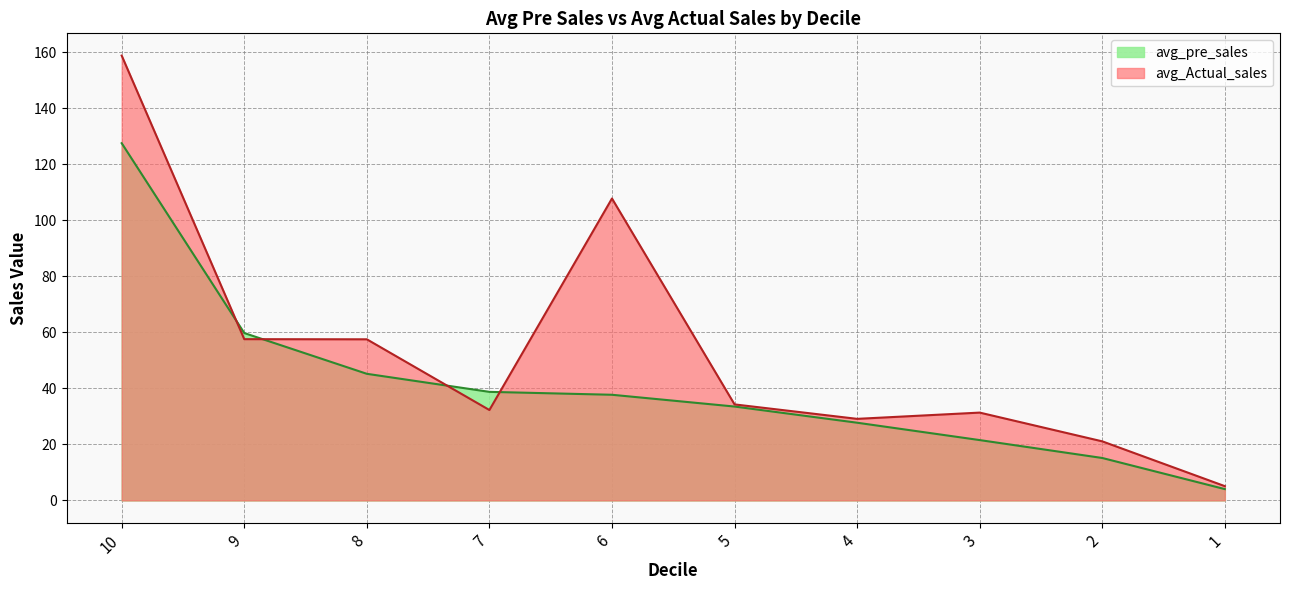

Which series ends up on top after the final intersection of avg_Actual_sales and avg_pre_sales?

avg_Actual_sales